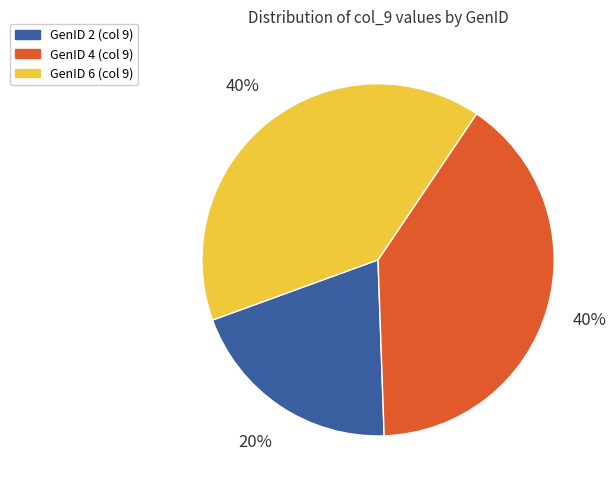

How many segments does this pie chart have?

3